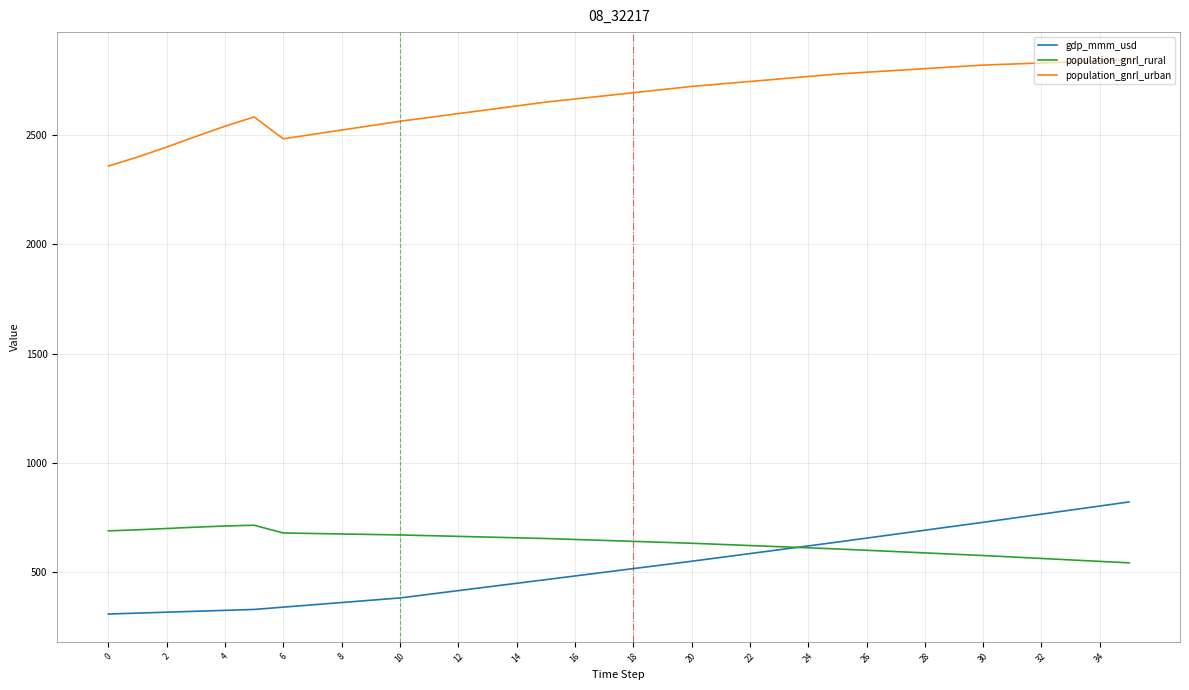

True or false: gdp_mmm_usd and population_gnrl_urban intersect in this chart.

False